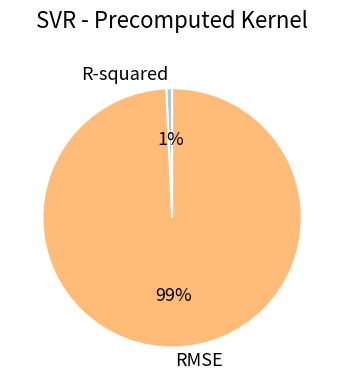

How many slices are in this pie chart?

2